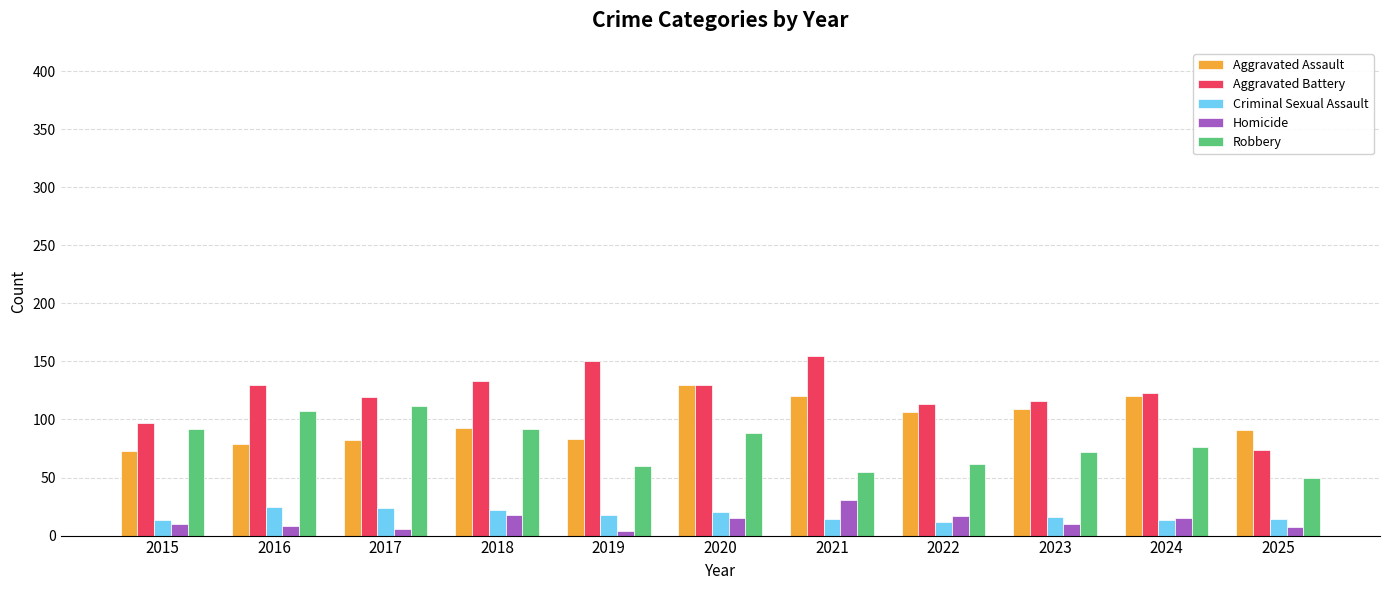

How many data points does each series have?

11